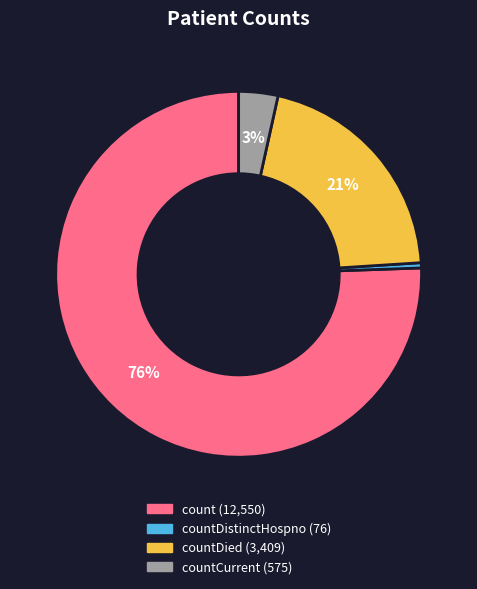

To the nearest percent, what is the average slice percentage?

25%